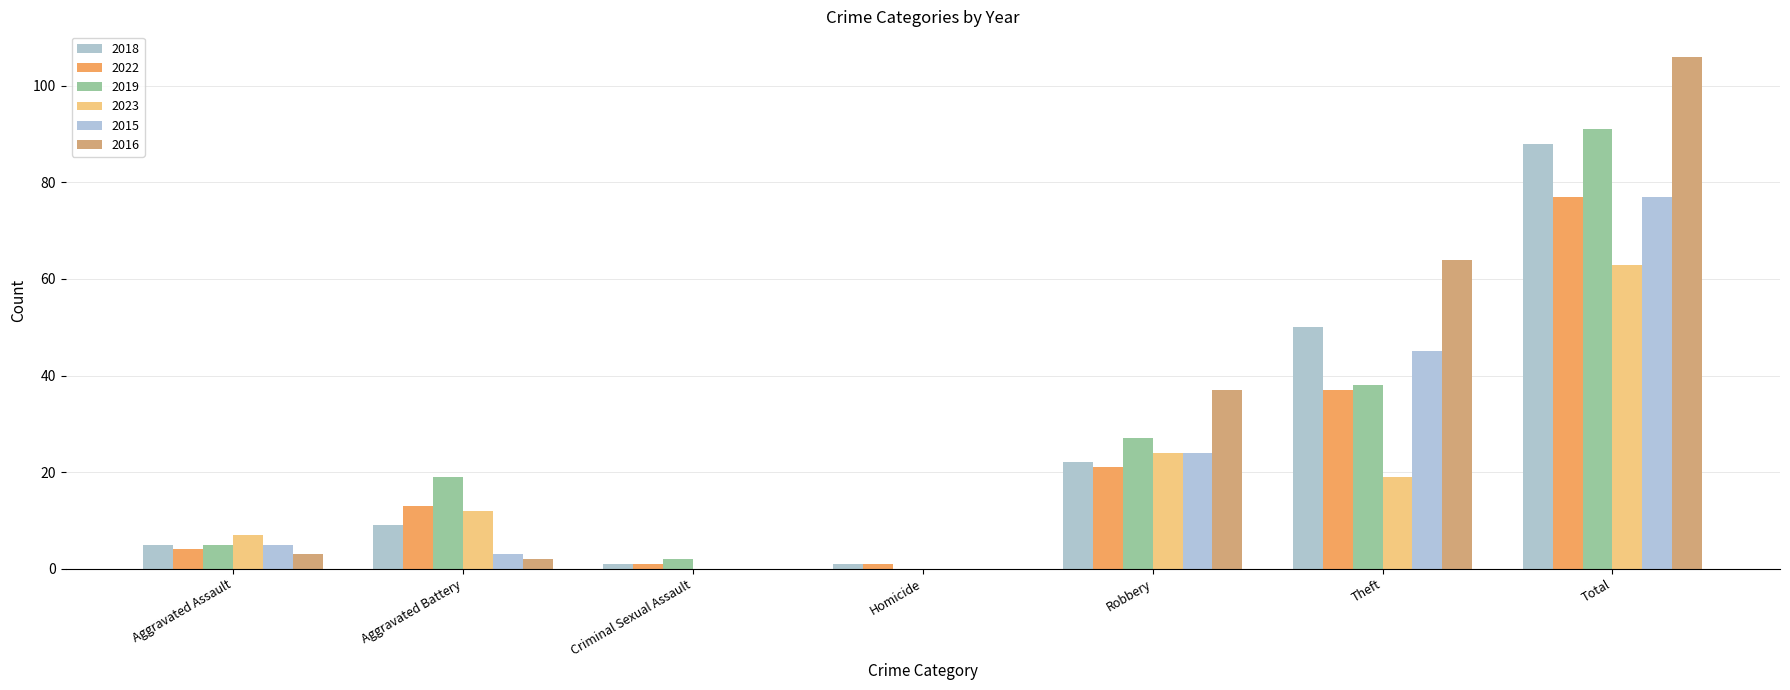

What is the greatest value displayed?

106